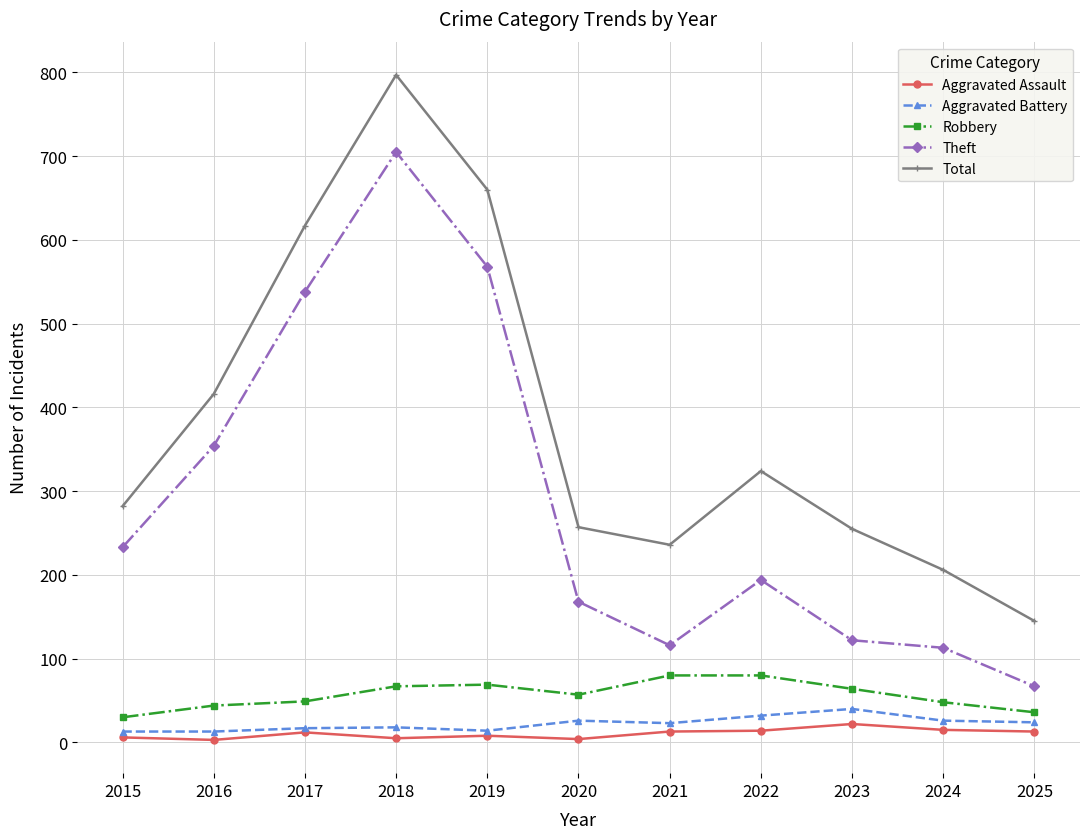

True or false: Total and Aggravated Battery intersect in this chart.

False